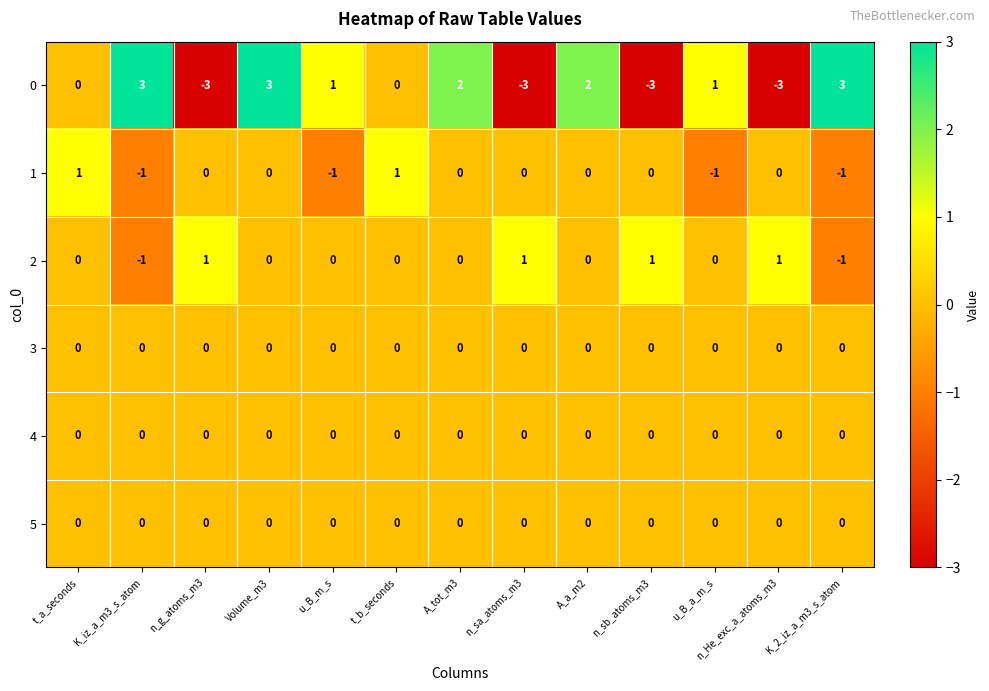

What is the spread (max minus min) of values at Volume_m3?

3